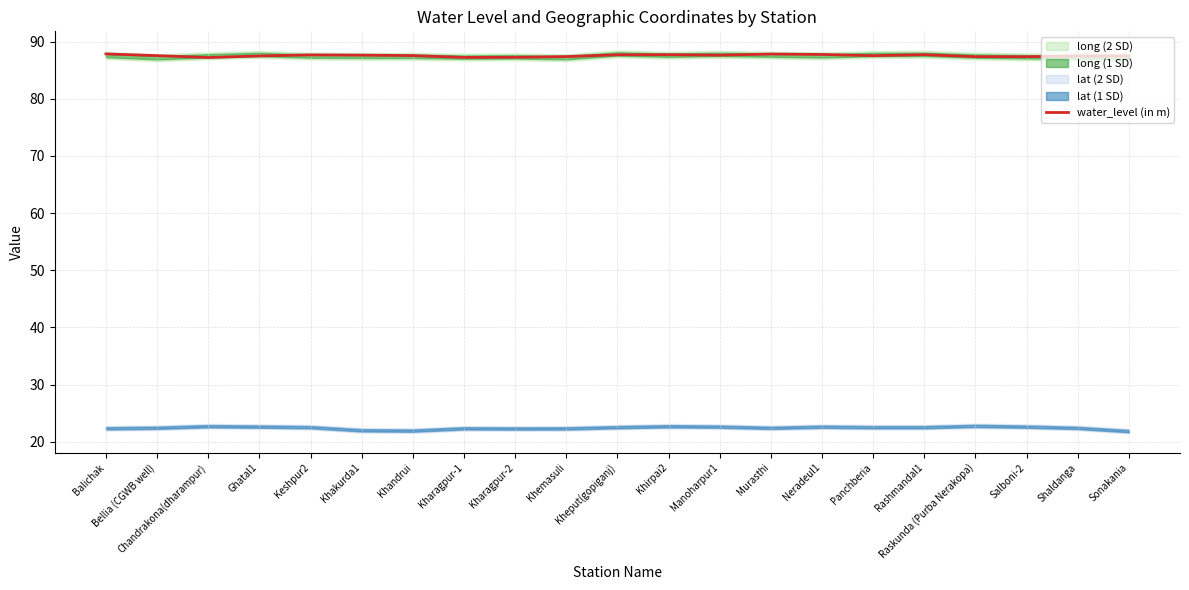

Does the chart have visible grid lines?

Yes